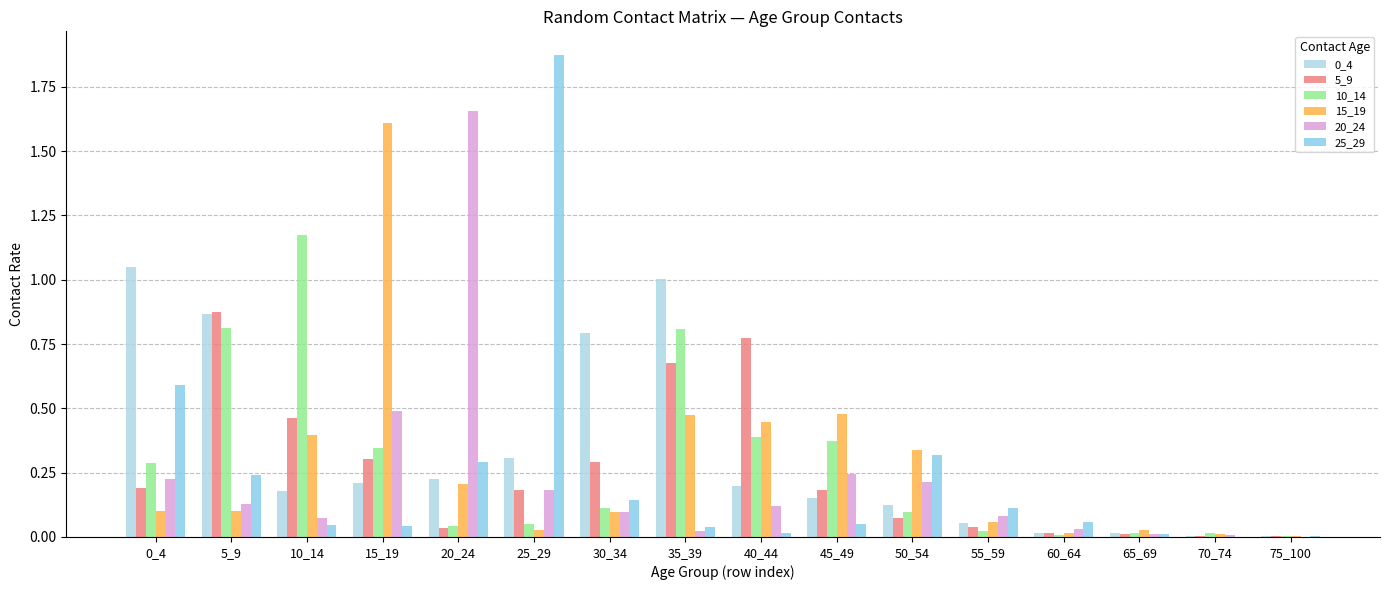

The value of 25_29 at 45_49 is 0.1. True or false?

False